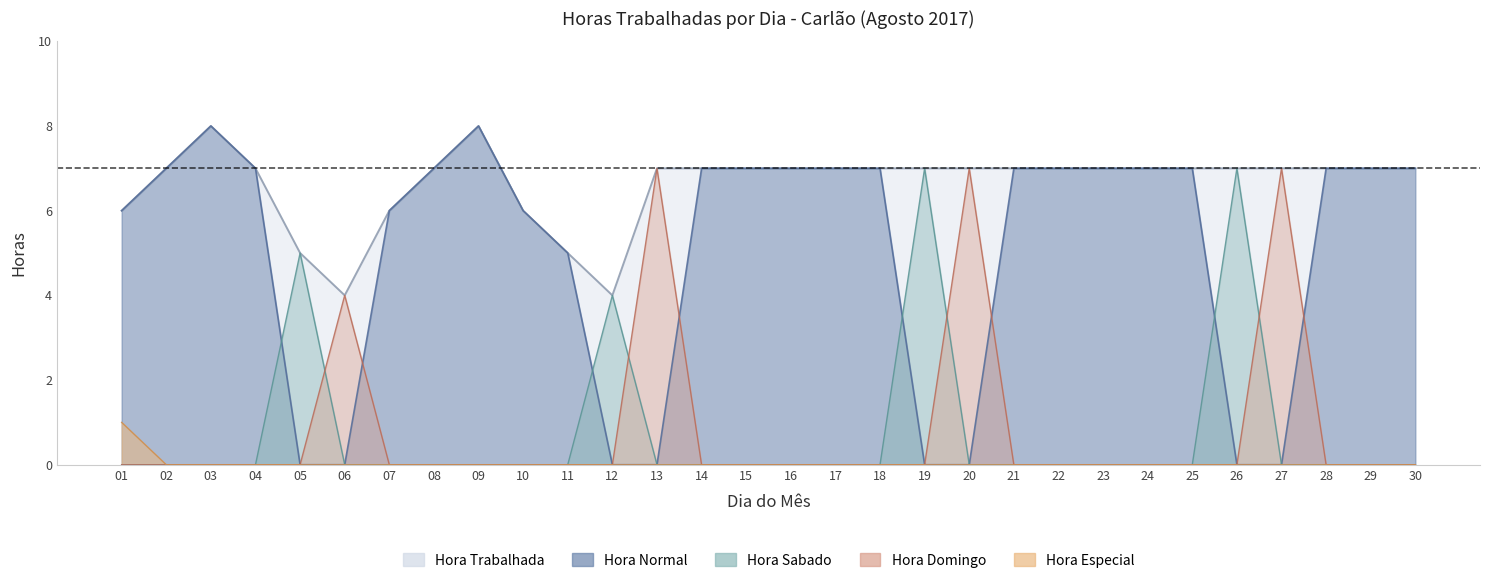

At which label does Hora Especial reach its peak?

01